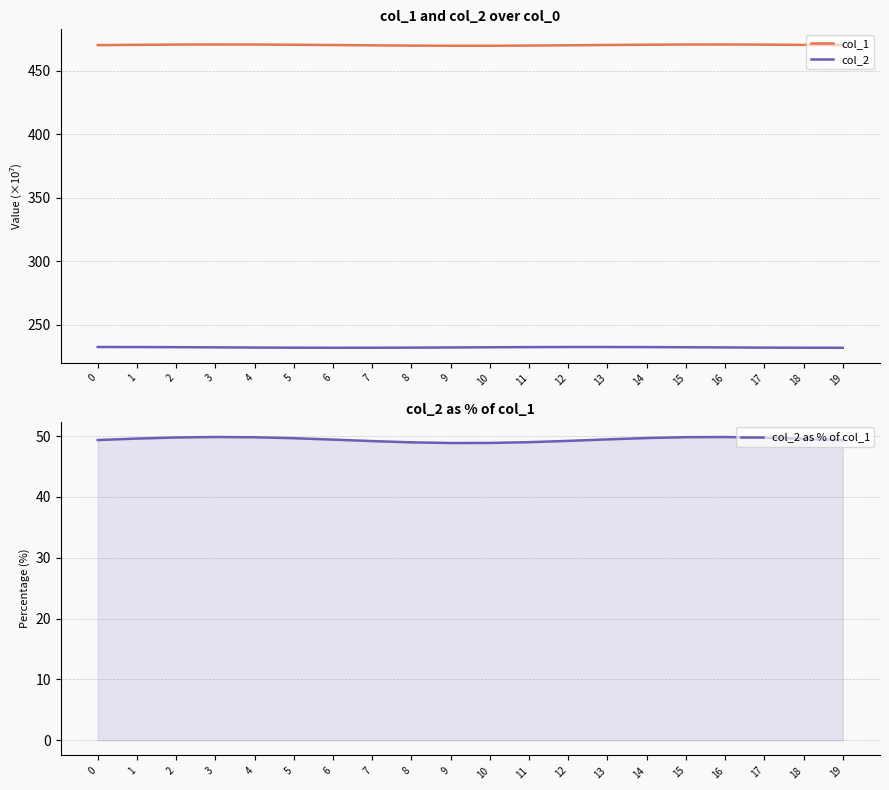

Between 12 and 2, which is larger?

2